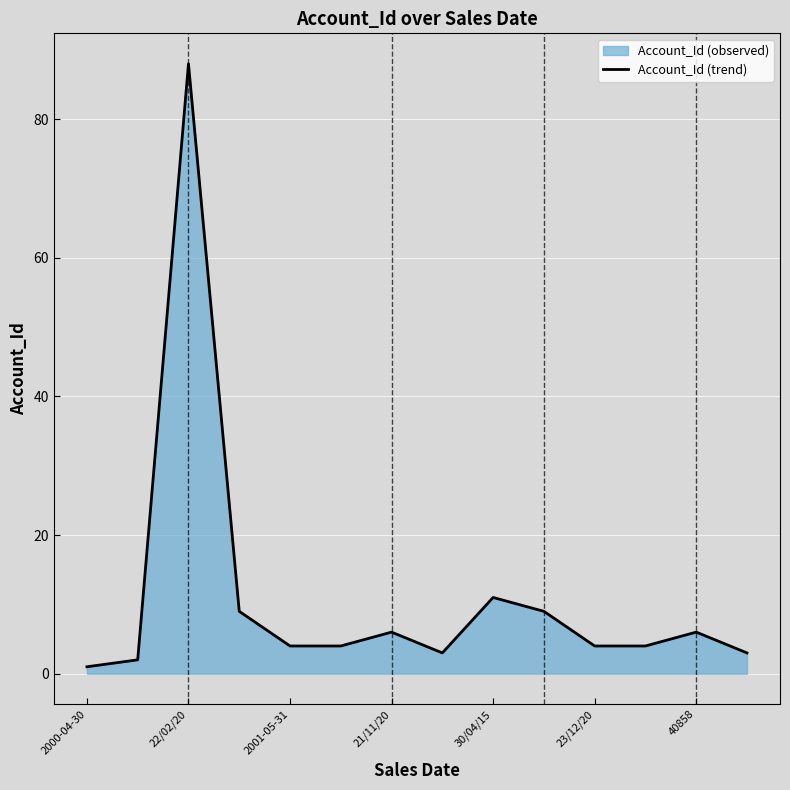

Is it true that the value at 21/11/20 is 3?

False